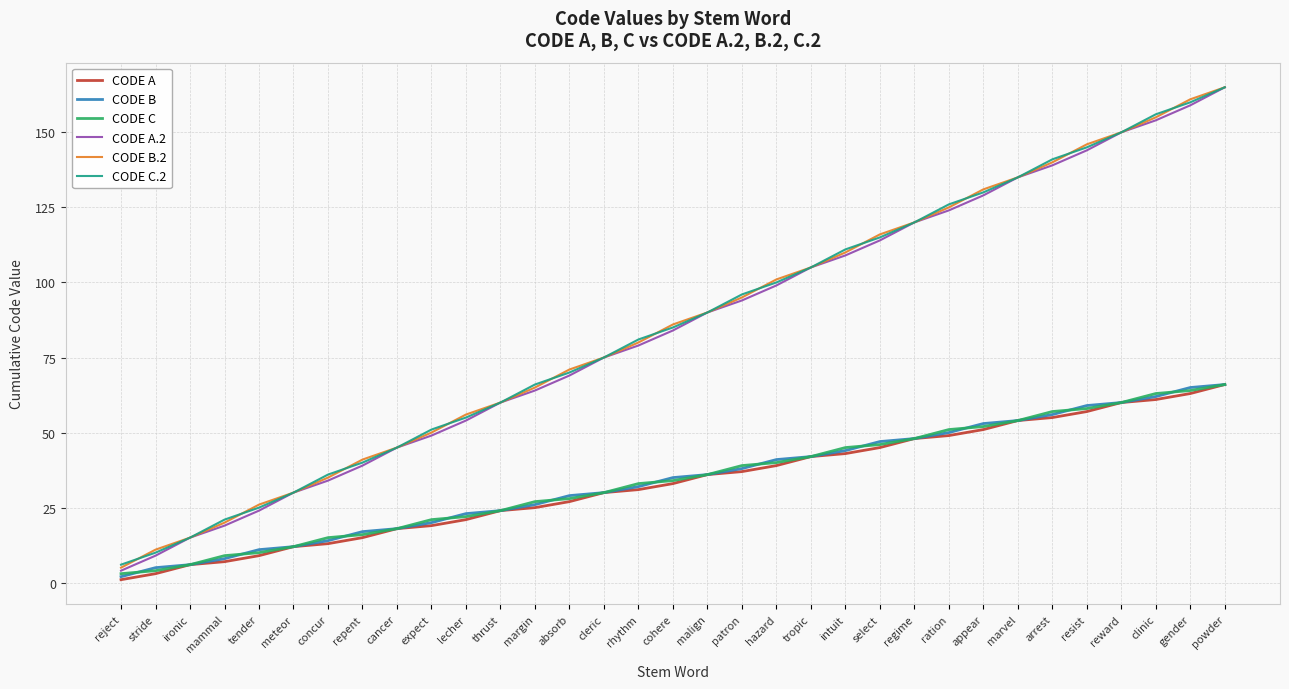

Reading right to left, list all the values displayed in this chart.

CODE A: 66	63	61	60	57	55	54	51	49	48	45	43	42	39	37	36	33	31	30	27	25	24	21	19	18	15	13	12	9	7	6	3	1
CODE B: 66	65	62	60	59	56	54	53	50	48	47	44	42	41	38	36	35	32	30	29	26	24	23	20	18	17	14	12	11	8	6	5	2
CODE C: 66	64	63	60	58	57	54	52	51	48	46	45	42	40	39	36	34	33	30	28	27	24	22	21	18	16	15	12	10	9	6	4	3
CODE A.2: 165	159	154	150	144	139	135	129	124	120	114	109	105	99	94	90	84	79	75	69	64	60	54	49	45	39	34	30	24	19	15	9	4
CODE B.2: 165	161	155	150	146	140	135	131	125	120	116	110	105	101	95	90	86	80	75	71	65	60	56	50	45	41	35	30	26	20	15	11	5
CODE C.2: 165	160	156	150	145	141	135	130	126	120	115	111	105	100	96	90	85	81	75	70	66	60	55	51	45	40	36	30	25	21	15	10	6